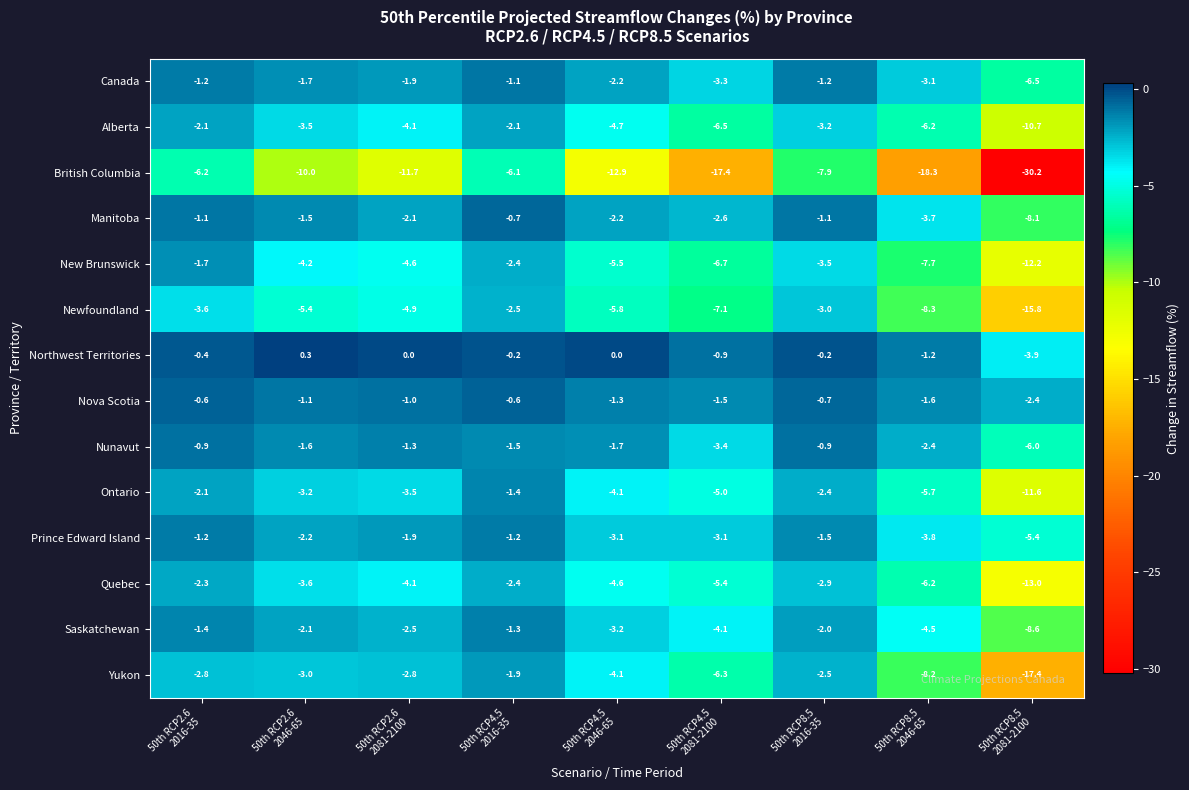

What is the difference between the second highest and minimum values in the Nova Scotia series?

1.8